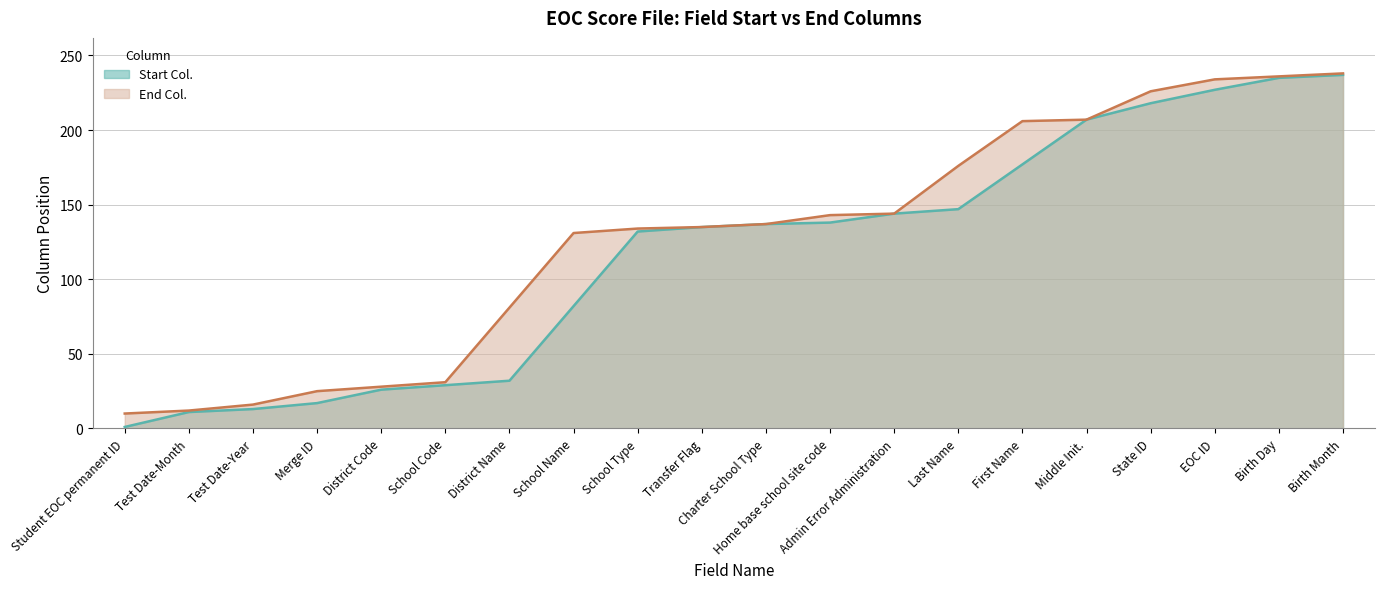

What is the difference between the highest and lowest values at Birth Day?

1